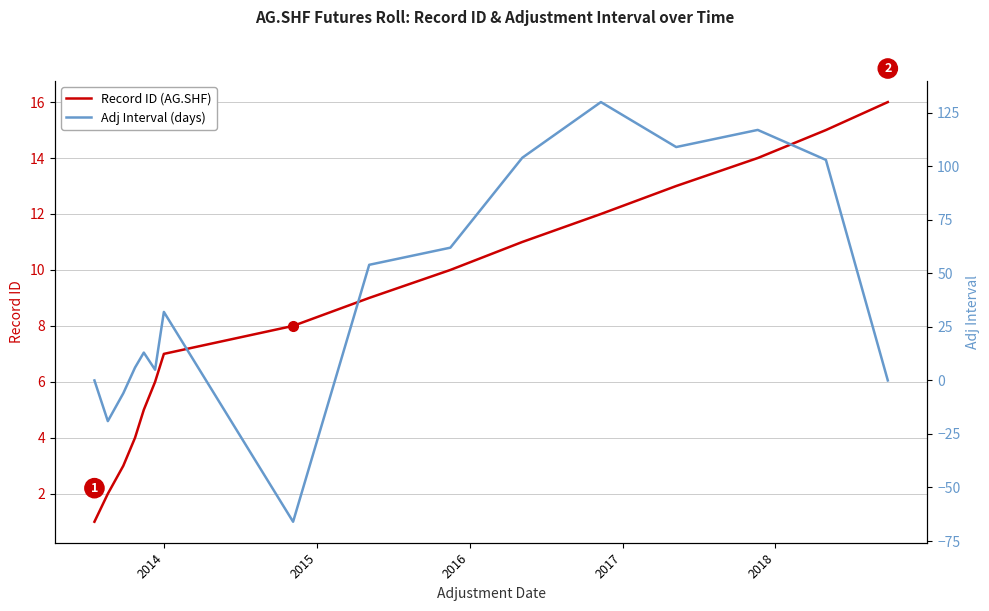

What is the value of the Adj Interval (days) point at the 10th from the left?

62